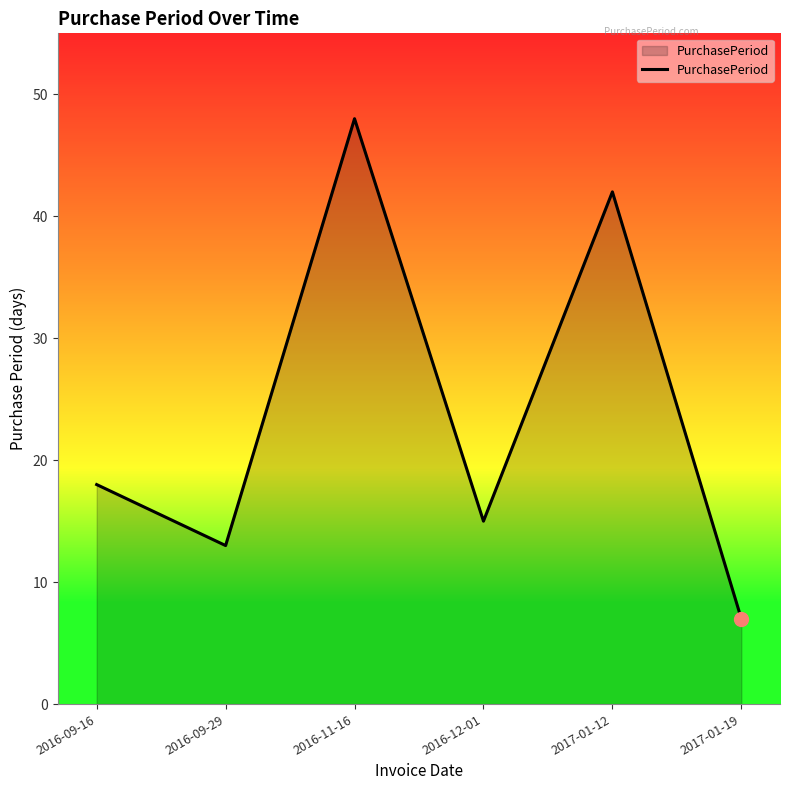

The value at 2017-01-12 is 42. True or false?

True